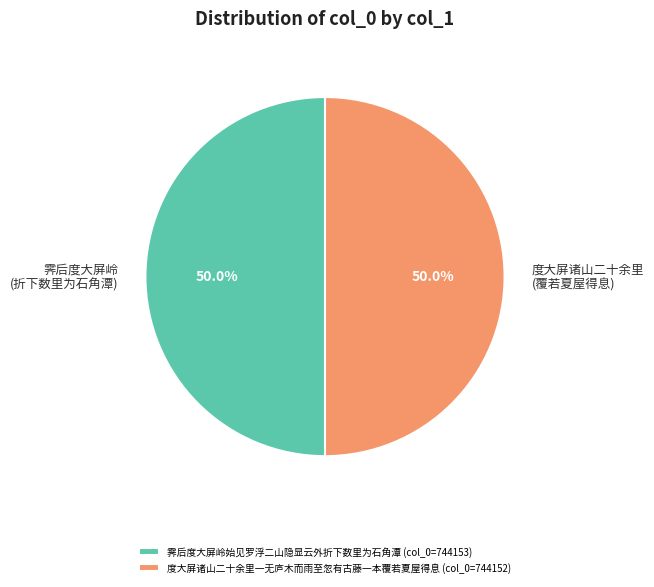

True or false: 度大屏诸山二十余里一无庐木而雨至忽有古藤一本覆若夏屋得息 accounts for 50% of the total.

True